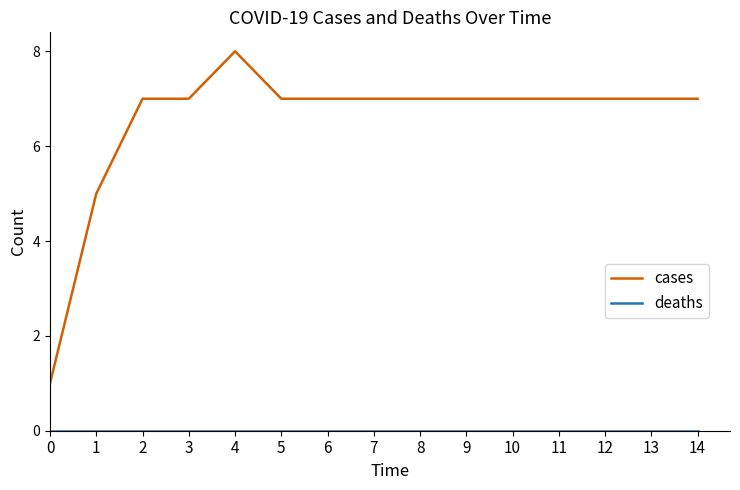

What is the difference between the maximum and minimum values in the cases series?

7